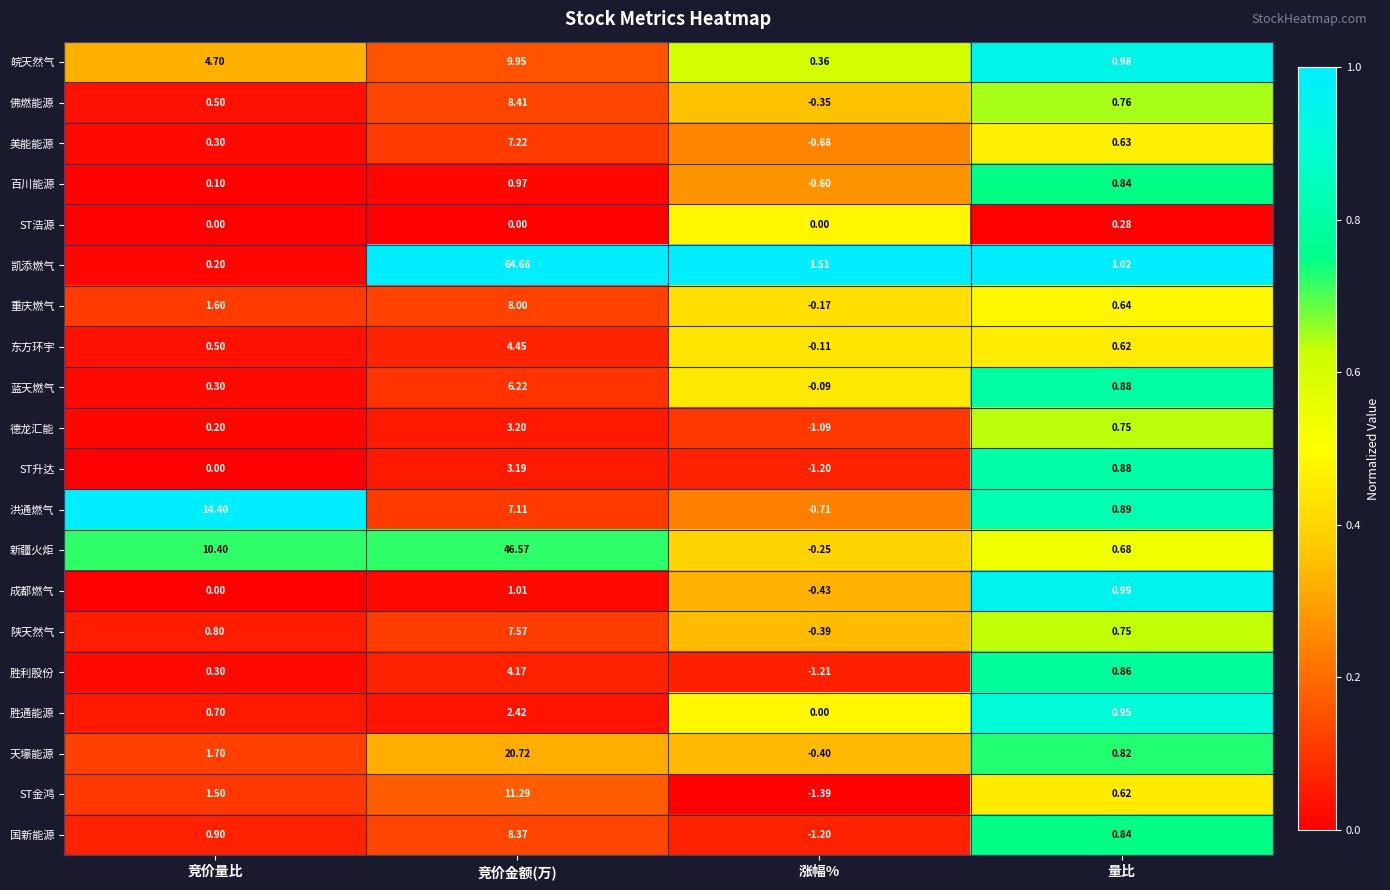

Which category has the lowest value in the 胜通能源 series?

涨幅%